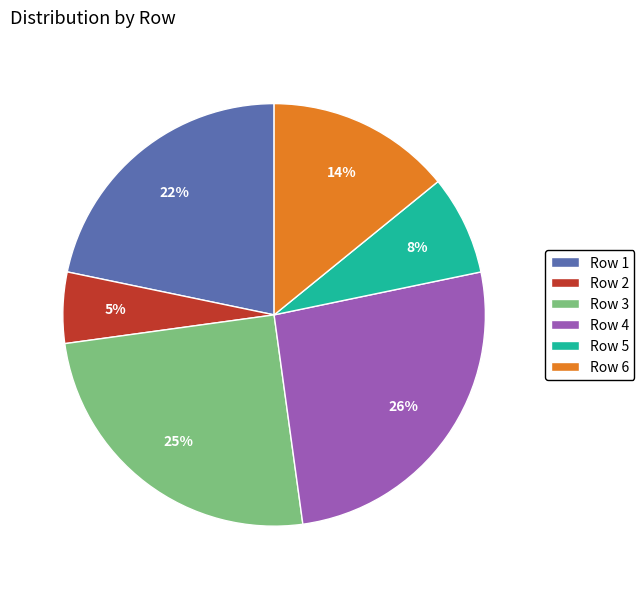

The Row 3 slice represents 25% of the pie. True or false?

True